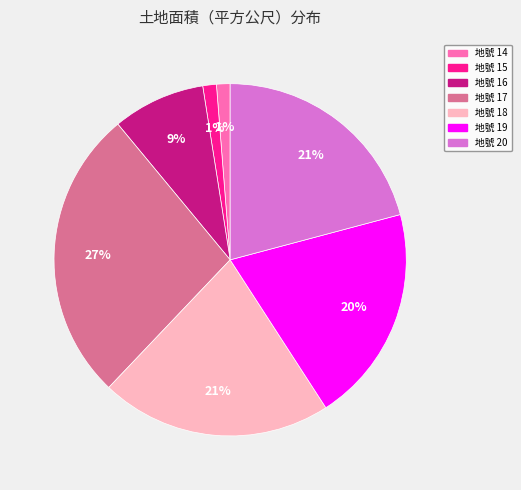

To the nearest percent, what portion does 地號 17 represent?

27%